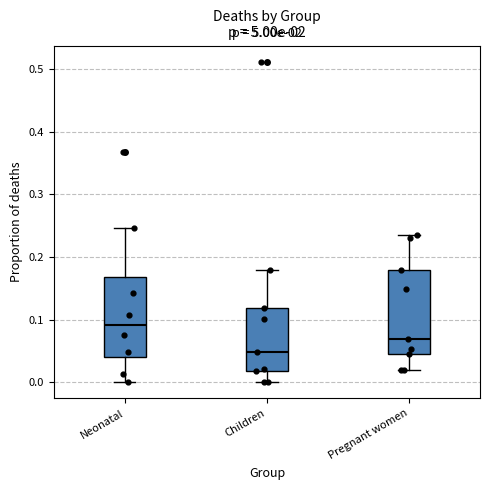

Reading left to right, transcribe this box plot: for each box, give where its median line is, the range the box spans, and where its two whiskers end, as read against the y-axis. The values are not printed on the chart, so give them approximately, as read against the axis.

Neonatal: median 0.09, box 0.04 to 0.17, whiskers 0.00 to 0.25
Children: median 0.05, box 0.02 to 0.12, whiskers 0.00 to 0.18
Pregnant women: median 0.07, box 0.04 to 0.18, whiskers 0.02 to 0.24